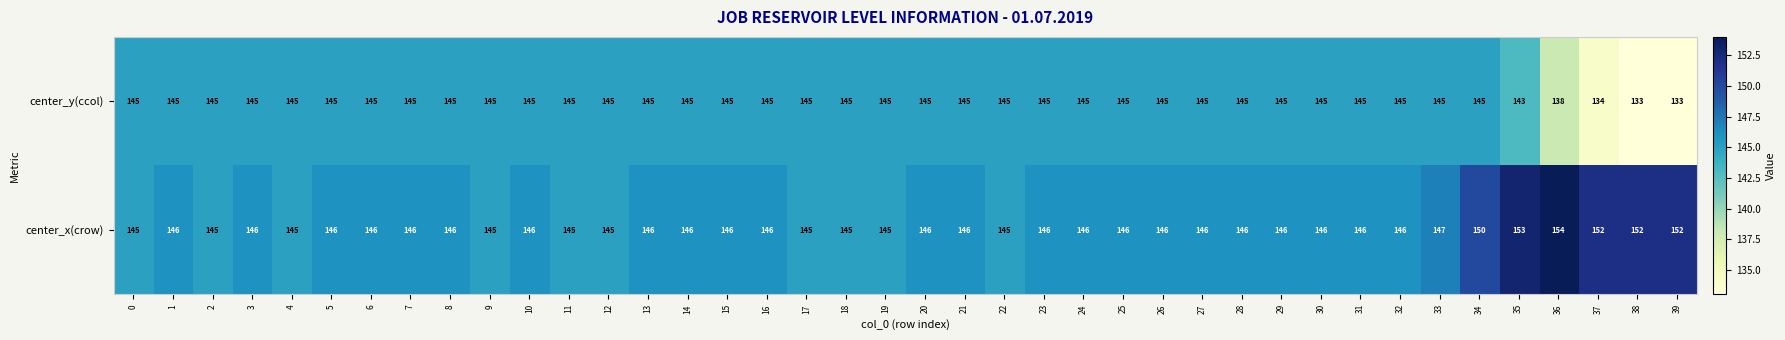

At which label is center_x(crow) closest to 149?

34